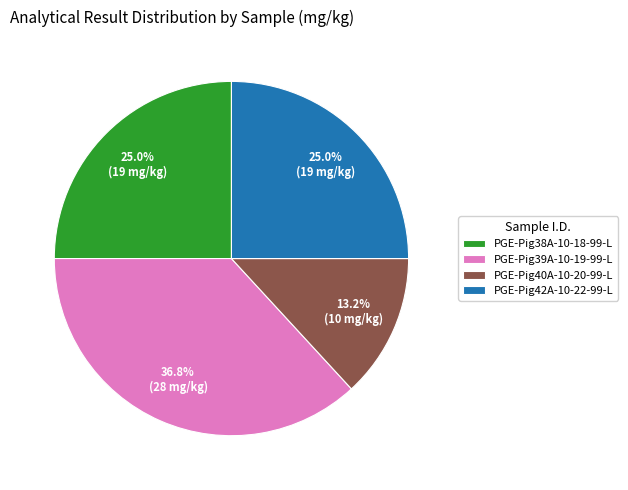

The PGE-Pig42A-10-22-99-L slice represents 11% of the pie. True or false?

False